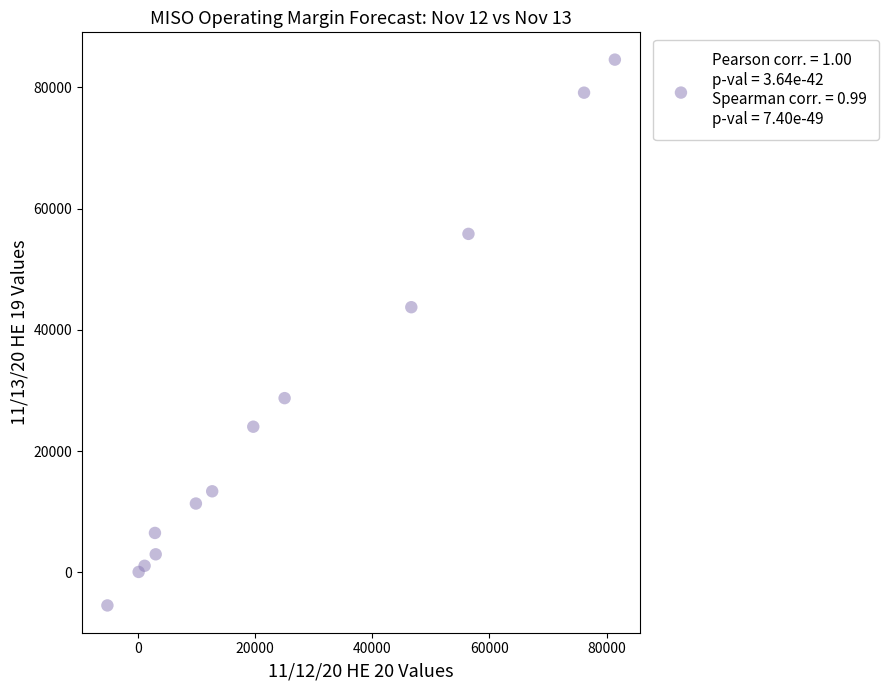

What is the range of Y values (max minus min)?

90032.5